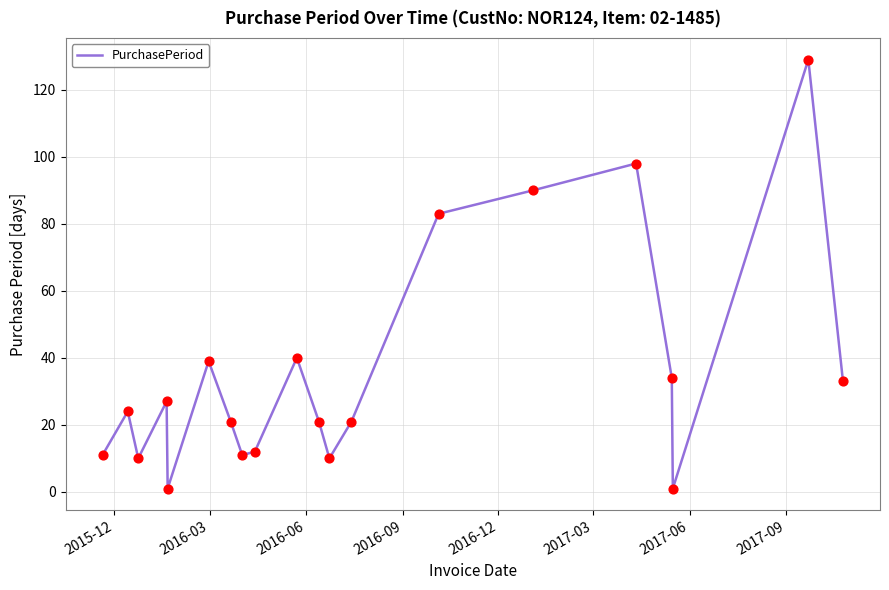

What is the difference between the maximum and minimum values?

128